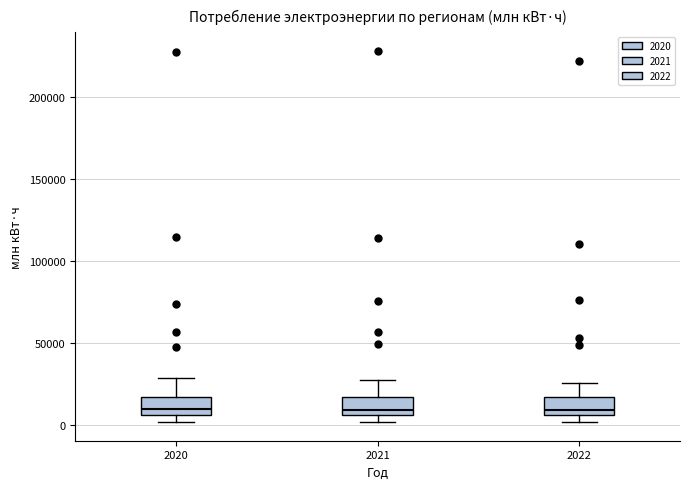

Where does the median line of the box at x = 2020 sit on the y-axis? The values are not printed on the chart, so give them approximately, as read against the axis.

10000